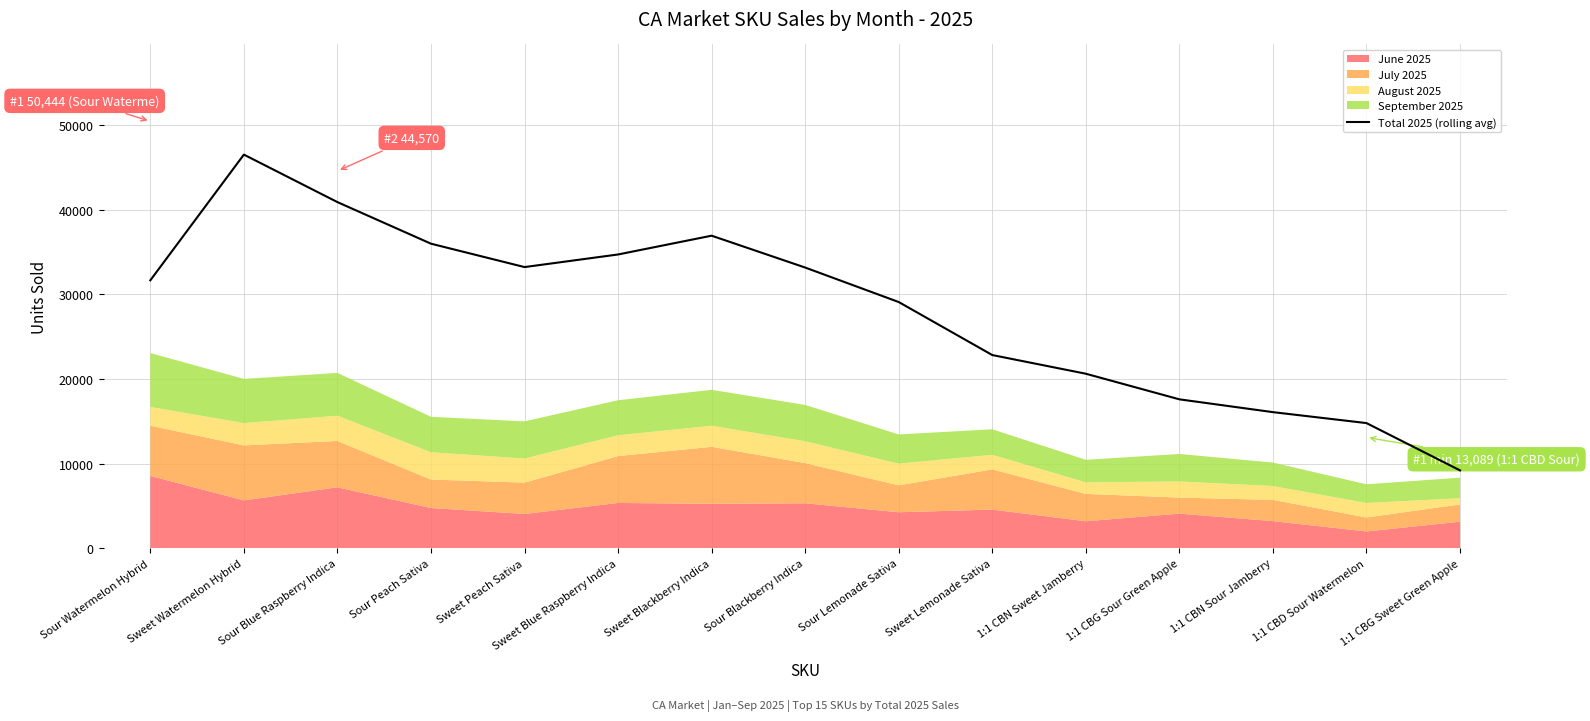

Where does the data first go above 31649?

Sour Watermelon Hybrid